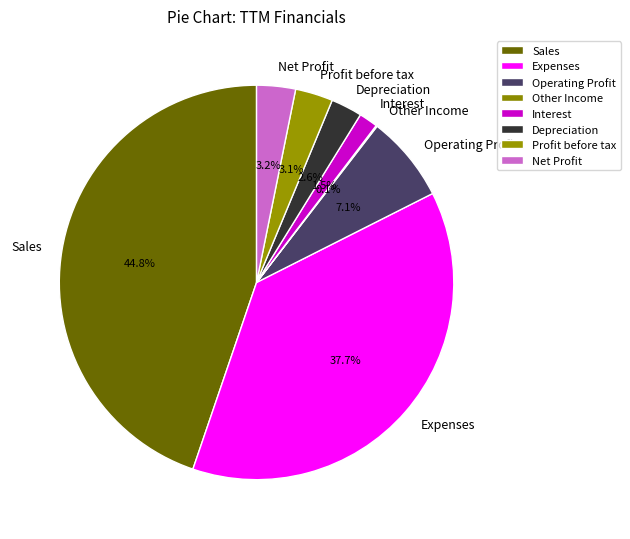

To the nearest percent, what portion does Operating Profit represent?

7%